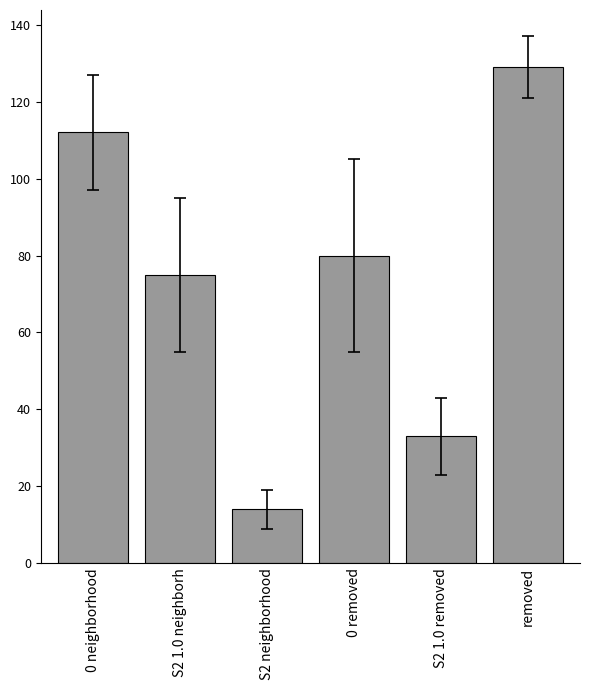

What is the label of the 4th bar from the right?

S2 neighborhood